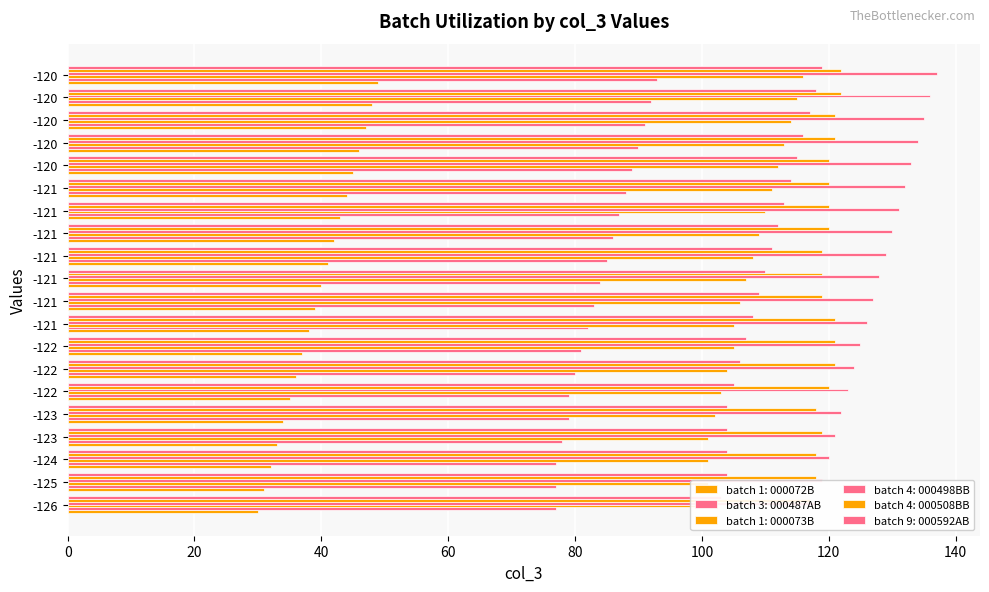

How many data points does each series have?

20